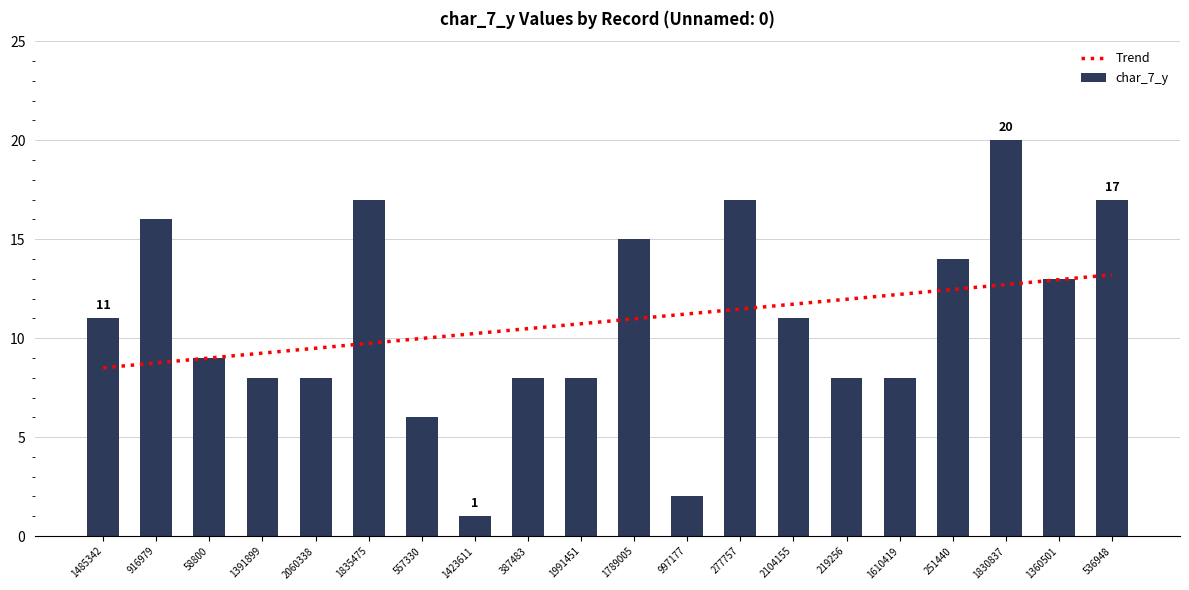

What value does the Trend series have at 1610419?

12.2